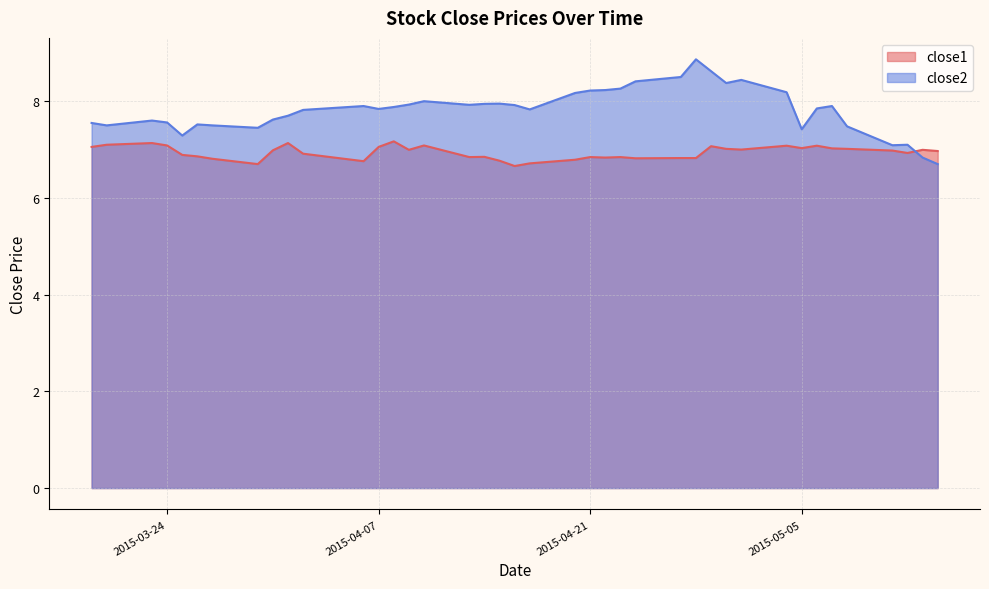

What is the total value across all series at 2015-04-07?

14.9